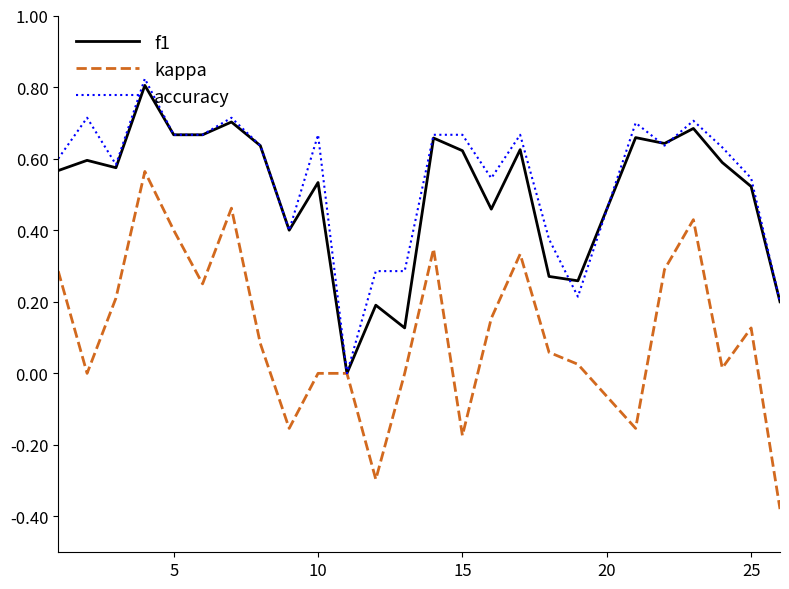

Which series has the widest spread of values?

kappa